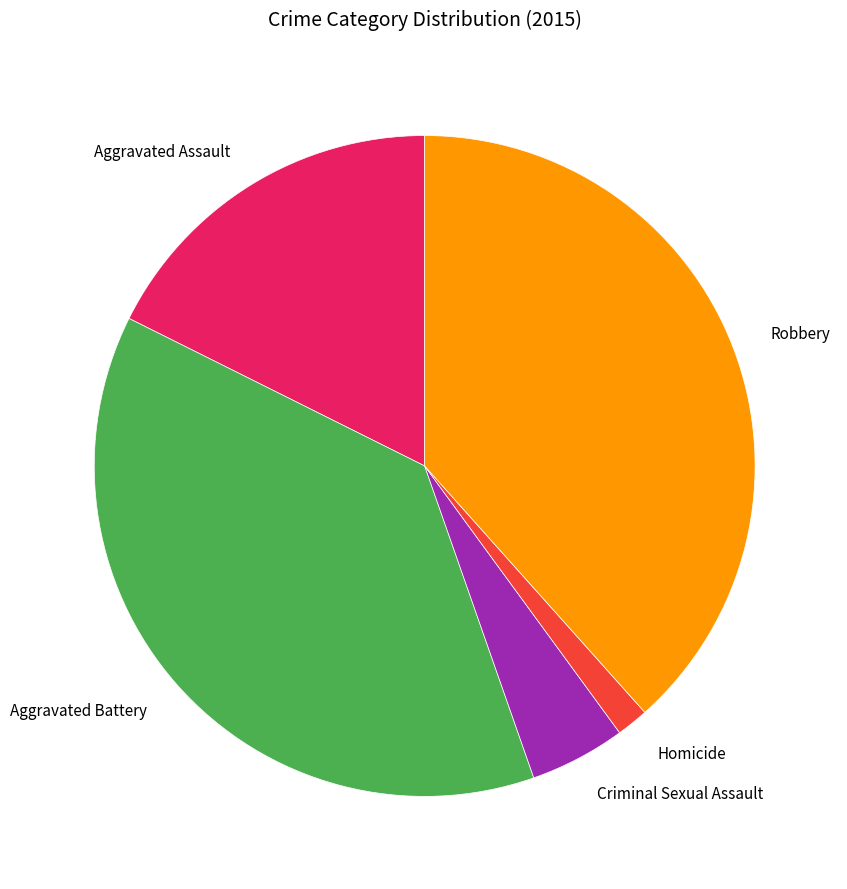

Do Homicide and Criminal Sexual Assault together represent more than half of the pie?

No